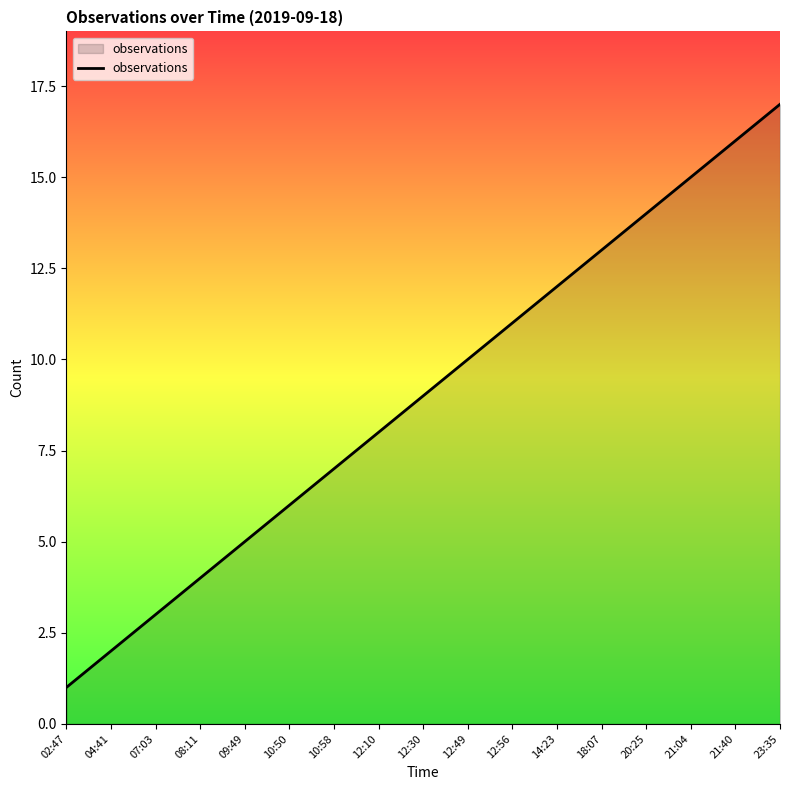

Reading left to right, transcribe all the data shown in this chart.

02:47=1	04:41=2	07:03=3	08:11=4	09:49=5	10:50=6	10:58=7	12:10=8	12:30=9	12:49=10	12:56=11	14:23=12	18:07=13	20:25=14	21:04=15	21:40=16	23:35=17